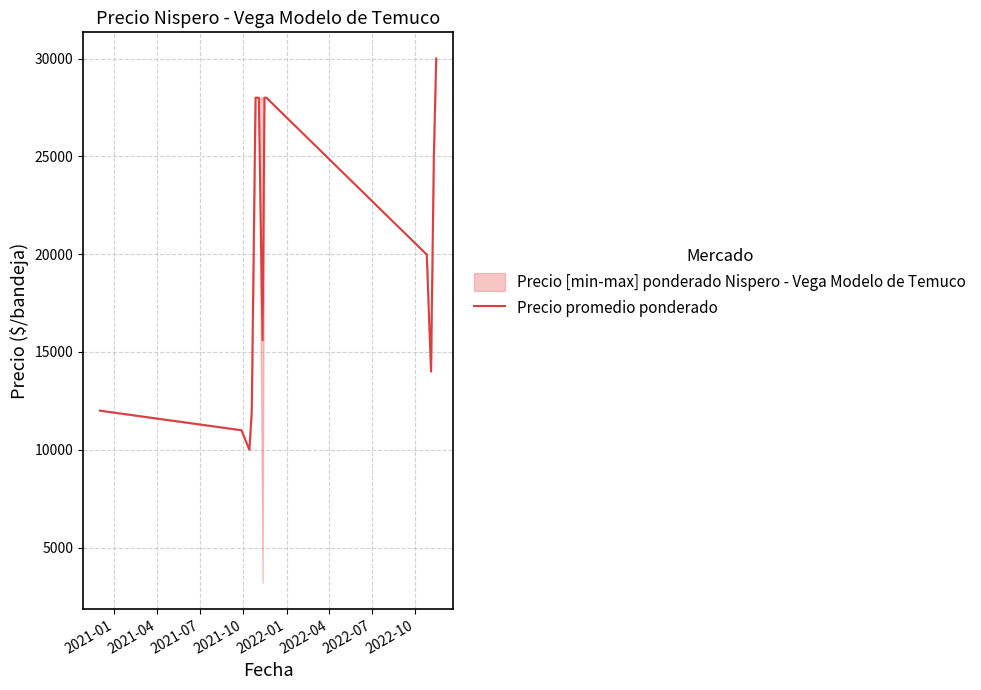

How many data points are above 20000?

6